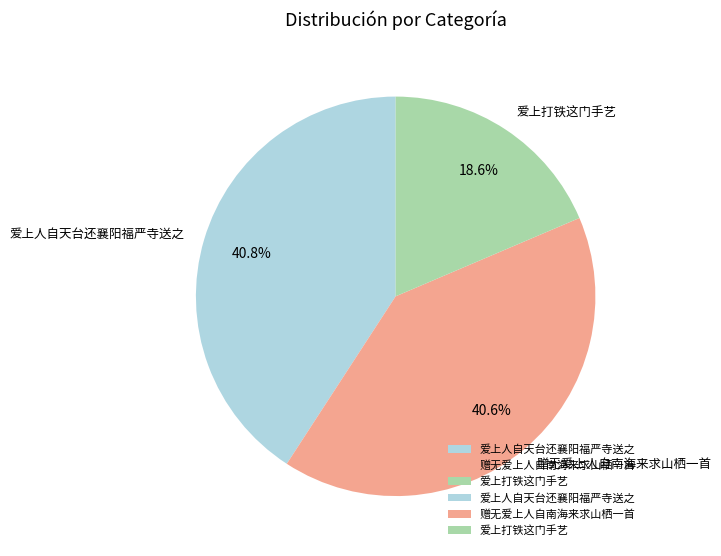

Is 爱上打铁这门手艺 the majority of the pie?

No